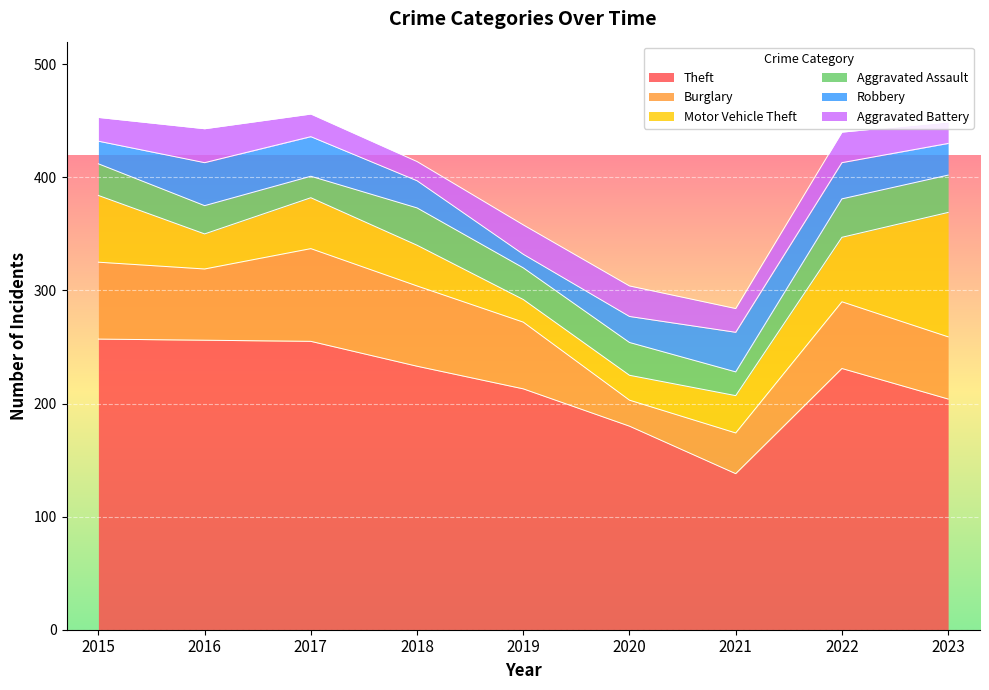

At which category does Aggravated Assault reach its first local valley?

2017